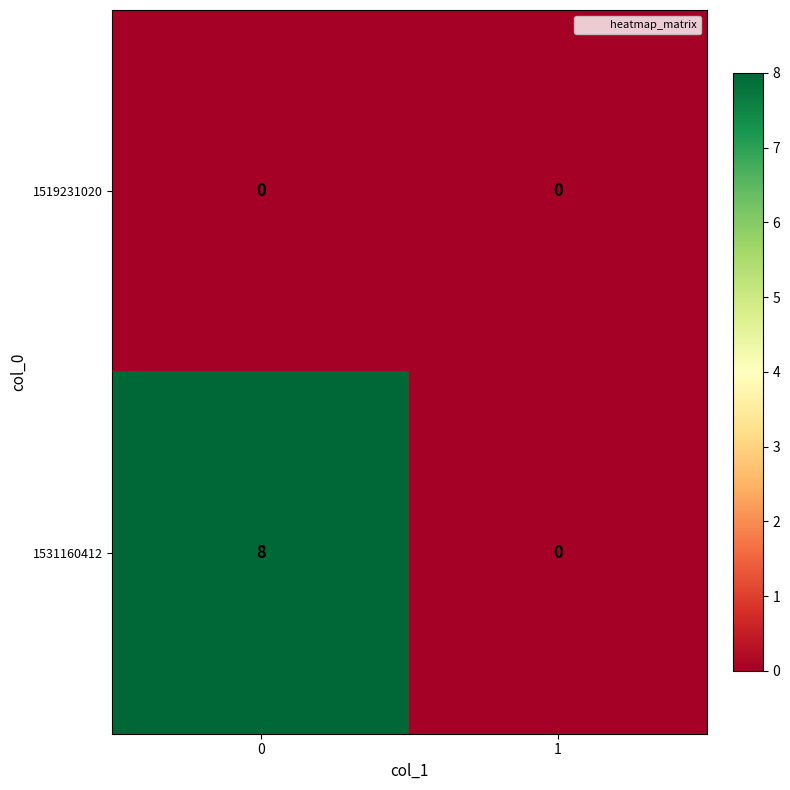

List the series in order of their overall mean, highest first.

1531160412, 1519231020